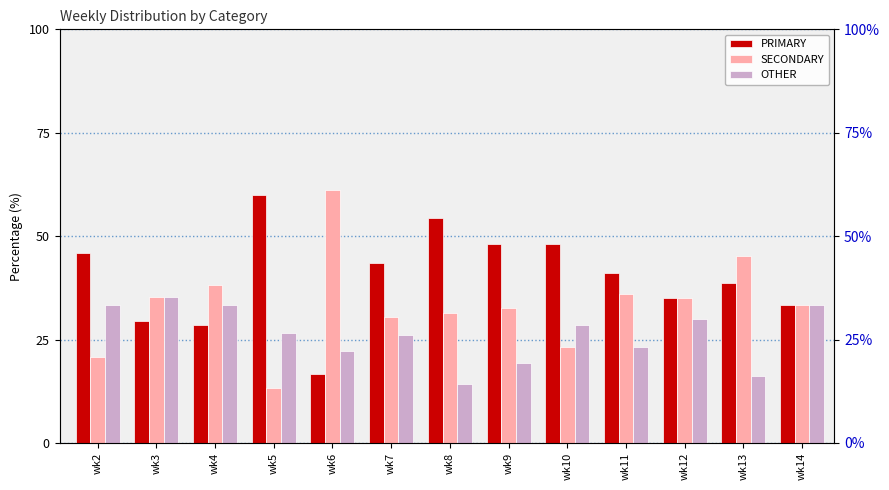

Rank the series at wk7 from lowest to highest value.

OTHER, SECONDARY, PRIMARY